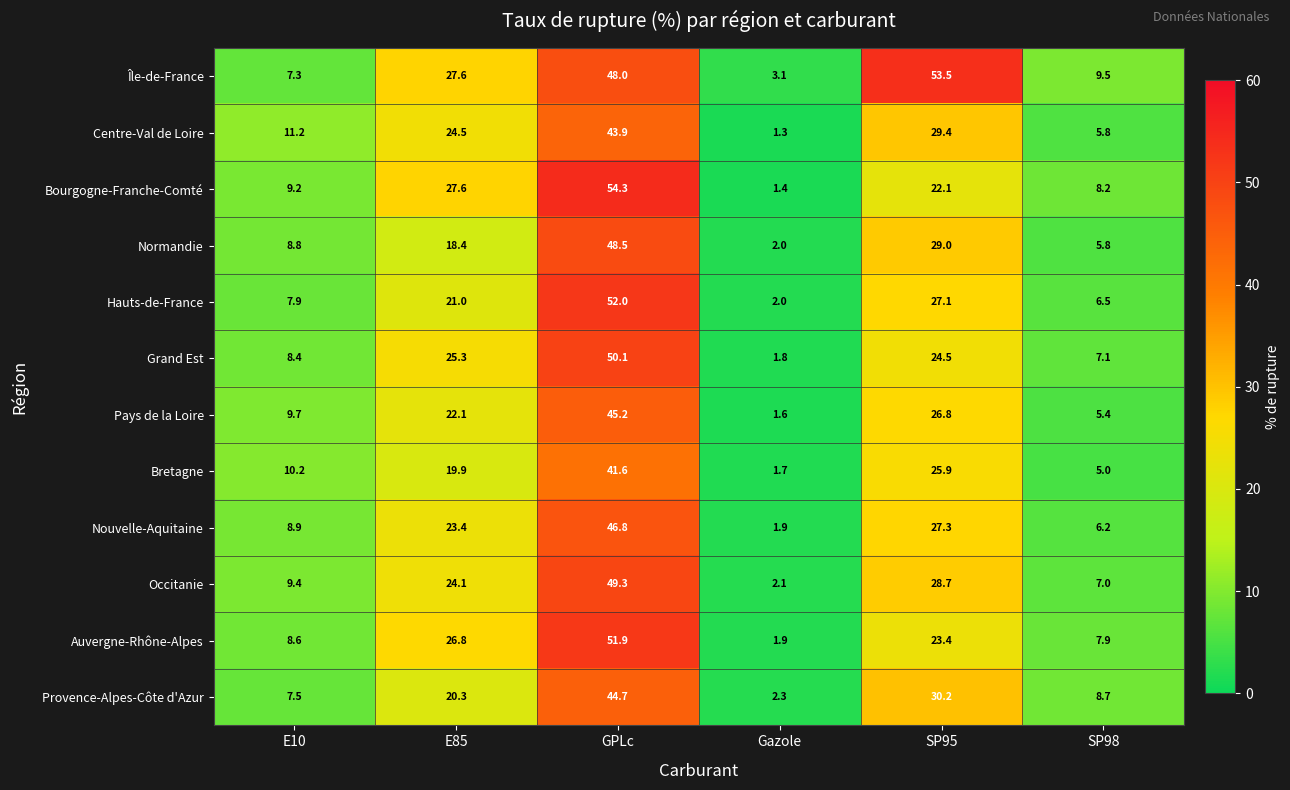

At which label does Occitanie first exceed 24?

E85